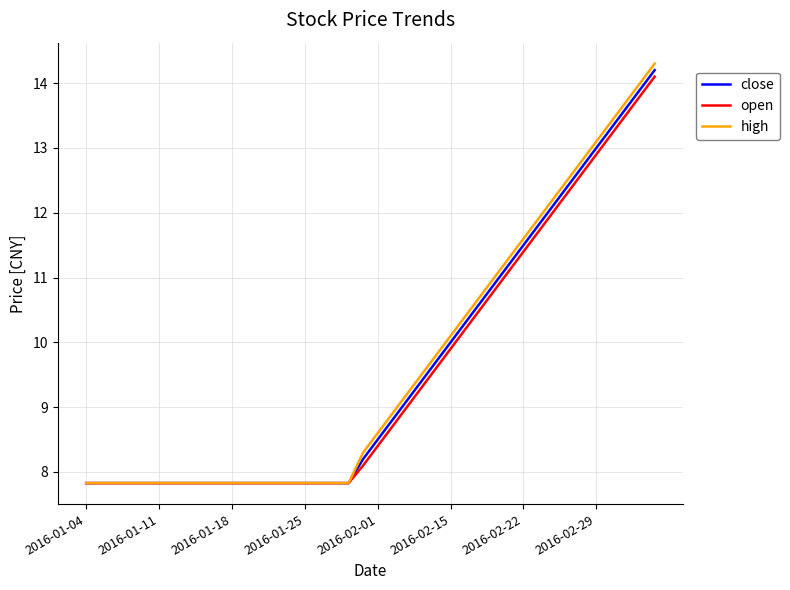

What are all the series names shown in the legend?

close, open, high